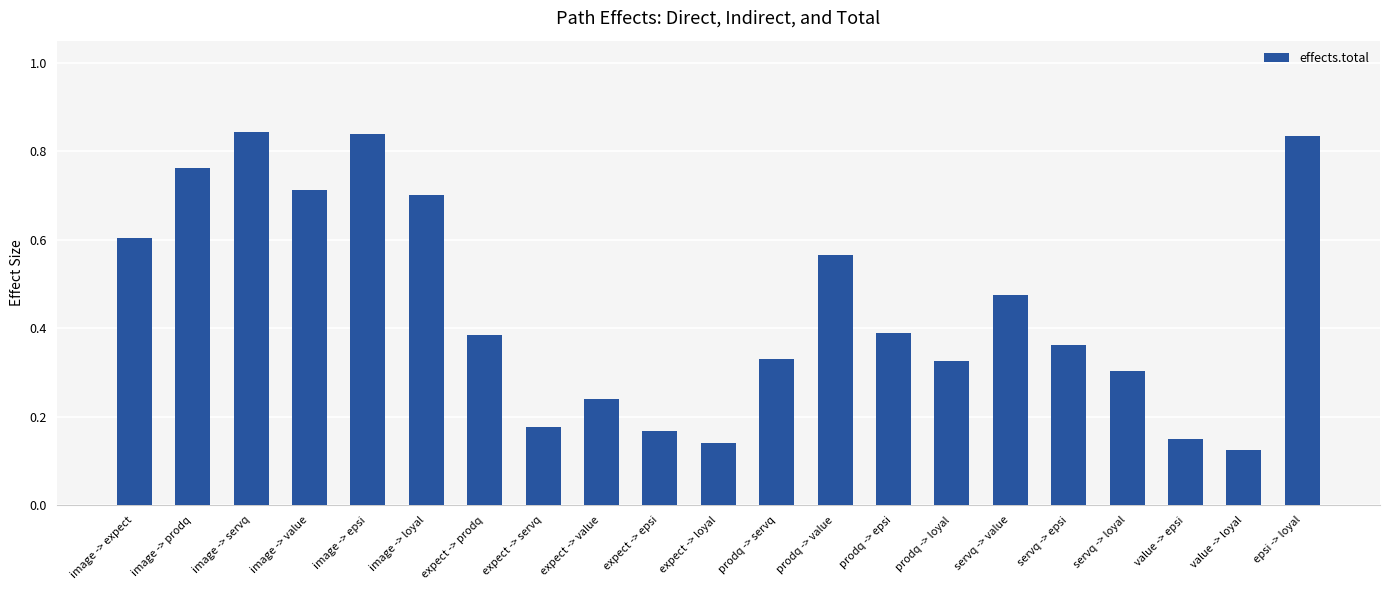

Which has a higher value, epsi -> loyal or prodq -> loyal?

epsi -> loyal